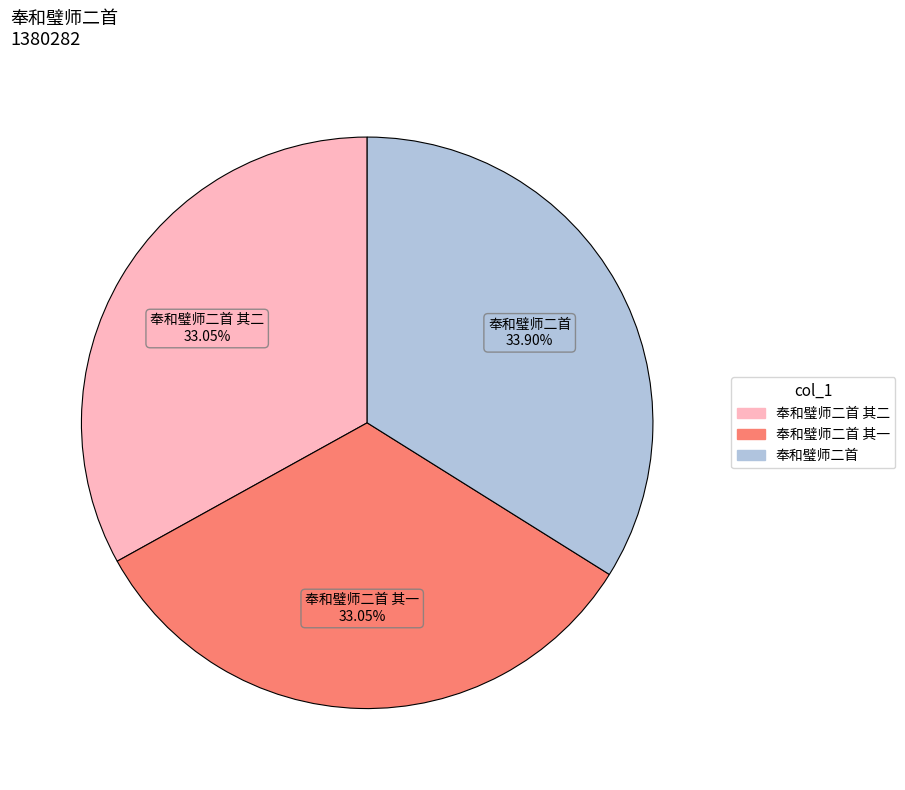

Is there a majority slice in this chart?

No